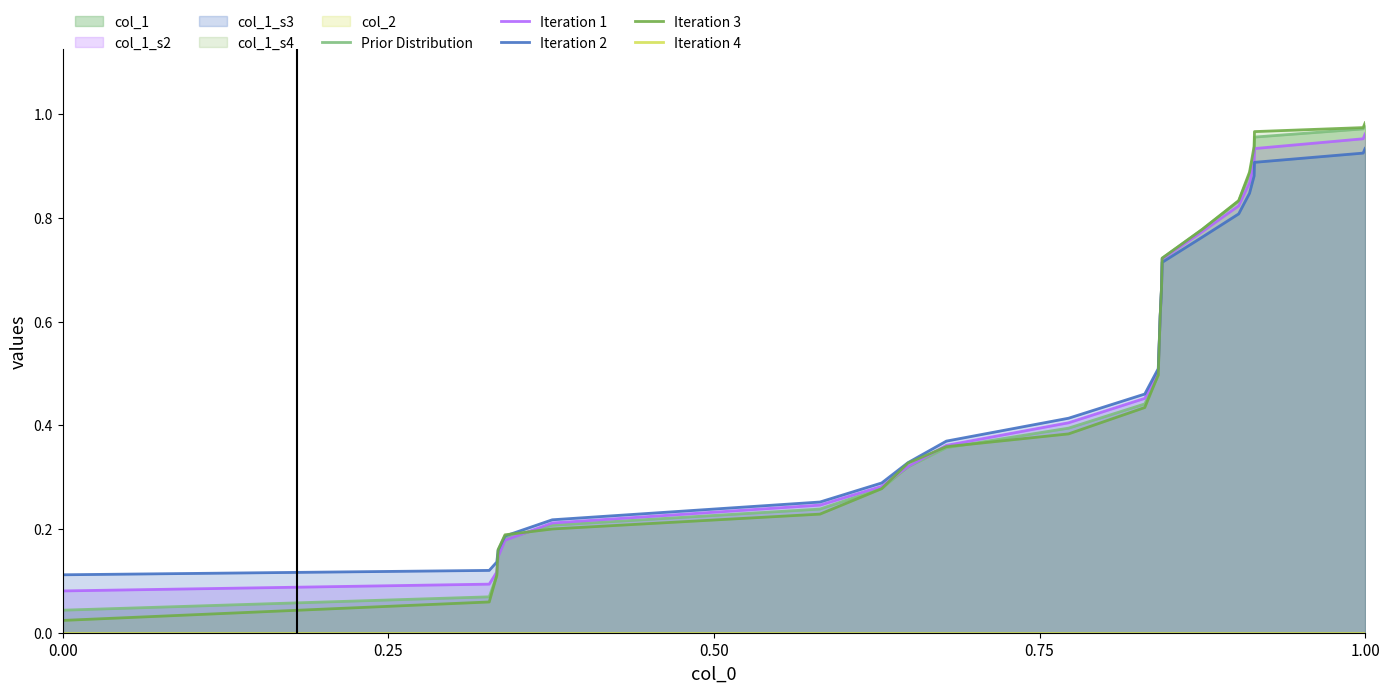

What is the label of the 8th point from the left?

7